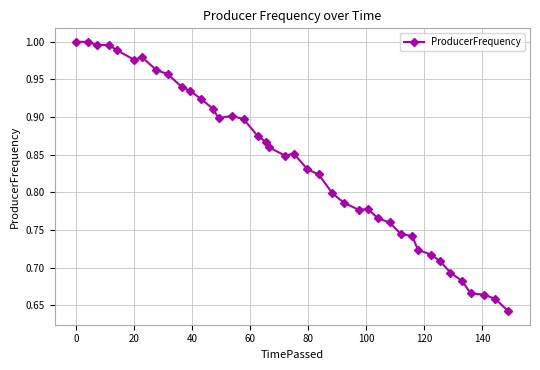

What is the difference between the maximum and minimum values?

0.4